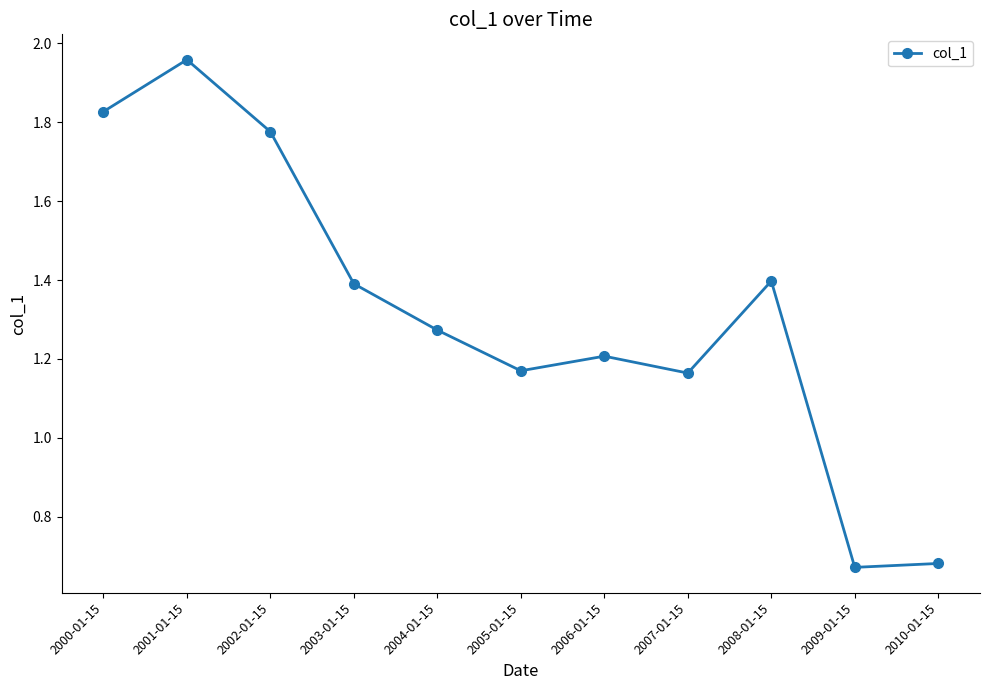

The value at 2003-01-15 is 0.4. True or false?

False